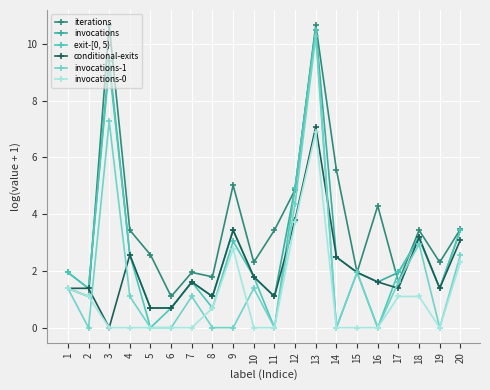

Reading left to right, transcribe all the data shown in this chart.

iterations: 1=1.4	2=1.1	3=10.7	4=3.4	5=2.6	6=1.1	7=1.9	8=1.8	9=5.0	10=2.3	11=3.4	12=4.9	13=10.7	14=5.6	15=1.9	16=4.3	17=1.6	18=3.4	19=2.3	20=3.5
invocations: 1=1.9	2=1.4	3=9.4	4=2.6	5=0.7	6=0.7	7=1.6	8=1.1	9=3.4	10=1.8	11=1.1	12=4.9	13=10.5	14=2.5	15=1.9	16=1.6	17=1.9	18=3.2	19=1.4	20=3.4
exit-[0, 5): 1=1.9	2=1.4	3=9.2	4=2.6	5=0.0	6=0.7	7=1.6	8=0.7	9=3.0	10=1.8	11=0.0	12=4.9	13=10.5	14=0.0	15=1.9	16=0.0	17=1.9	18=3.1	19=1.4	20=3.4
conditional-exits: 1=1.4	2=1.4	3=0.0	4=2.6	5=0.7	6=0.7	7=1.6	8=1.1	9=3.4	10=1.8	11=1.1	12=3.8	13=7.1	14=2.5	15=1.9	16=1.6	17=1.4	18=3.2	19=1.4	20=3.1
invocations-1: 1=1.4	2=0.0	3=7.3	4=1.1	5=0.0	6=0.0	7=1.1	8=0.0	9=0.0	10=1.4	11=0.0	12=4.4	13=10.3	14=0.0	15=1.9	16=0.0	17=1.6	18=2.9	19=0.0	20=2.6
invocations-0: 1=1.4	2=1.1	3=0.0	4=0.0	5=0.0	6=0.0	7=0.0	8=0.7	9=2.8	10=0.0	11=0.0	12=3.7	13=6.9	14=0.0	15=0.0	16=0.0	17=1.1	18=1.1	19=0.0	20=2.3